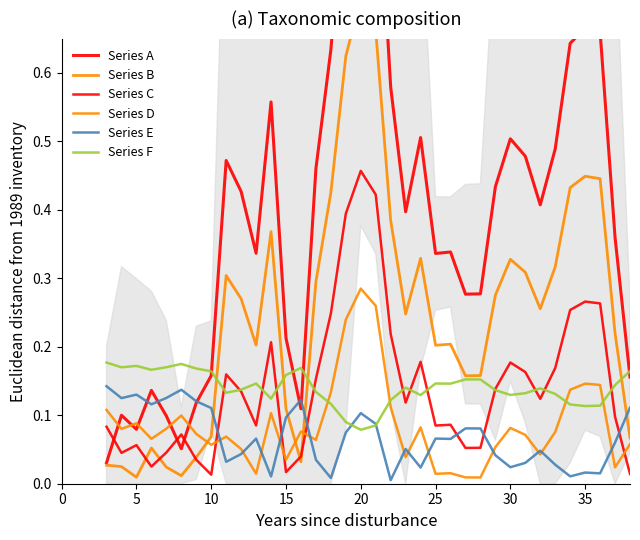

Where is the first local maximum for Series C?

5